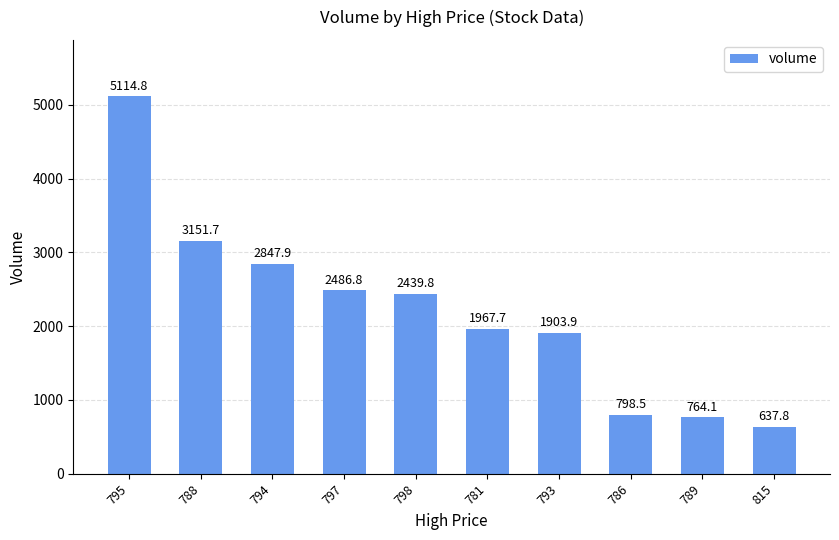

What position from the right is 788?

9